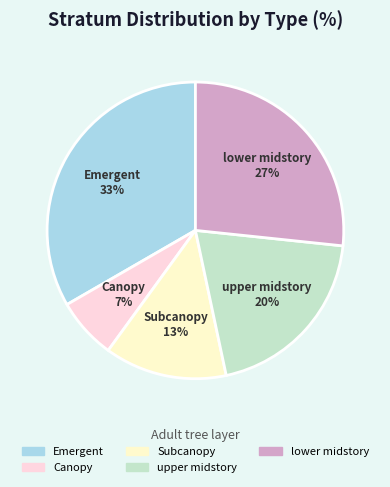

Is there any slice that represents more than half of the pie?

No